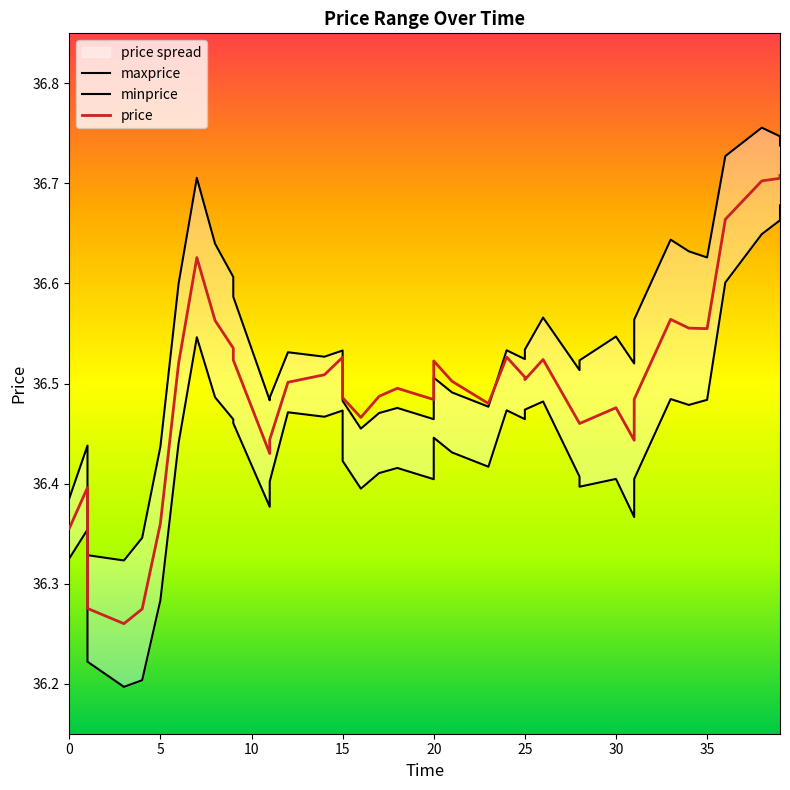

What is the highest value of the maxprice series?

36.8